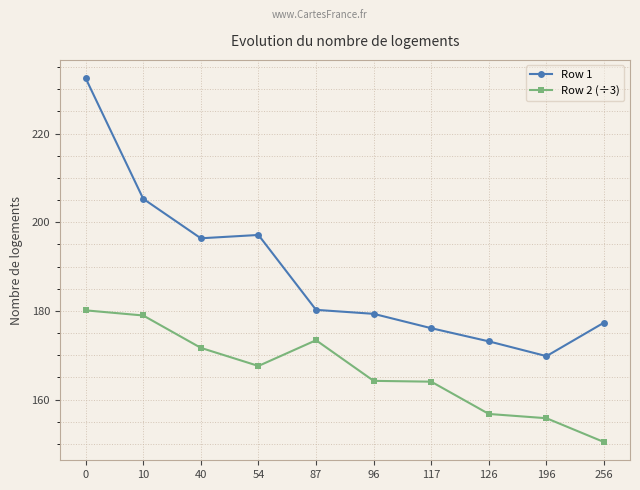

What is the total value across all series at 96?

343.6